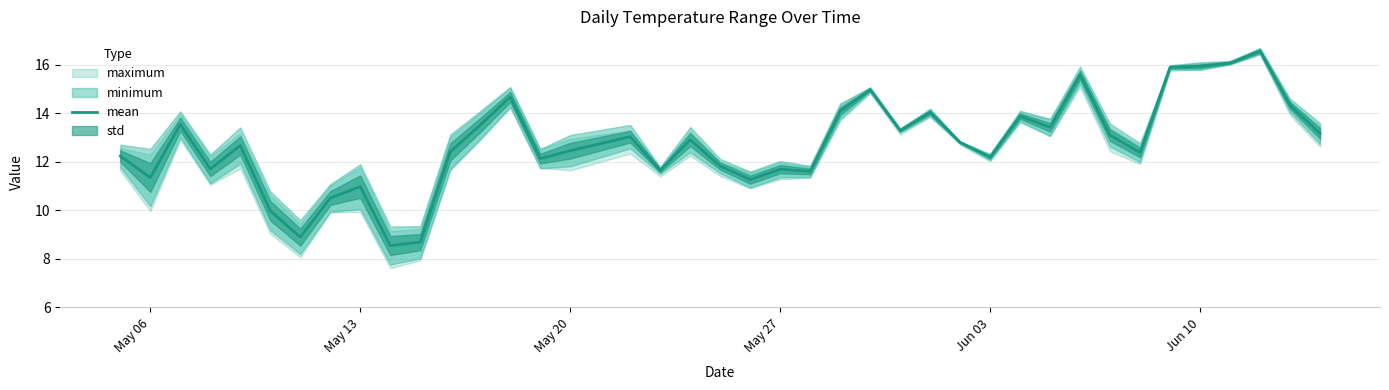

True or false: mean has a value of 16.6 at May 13.

False